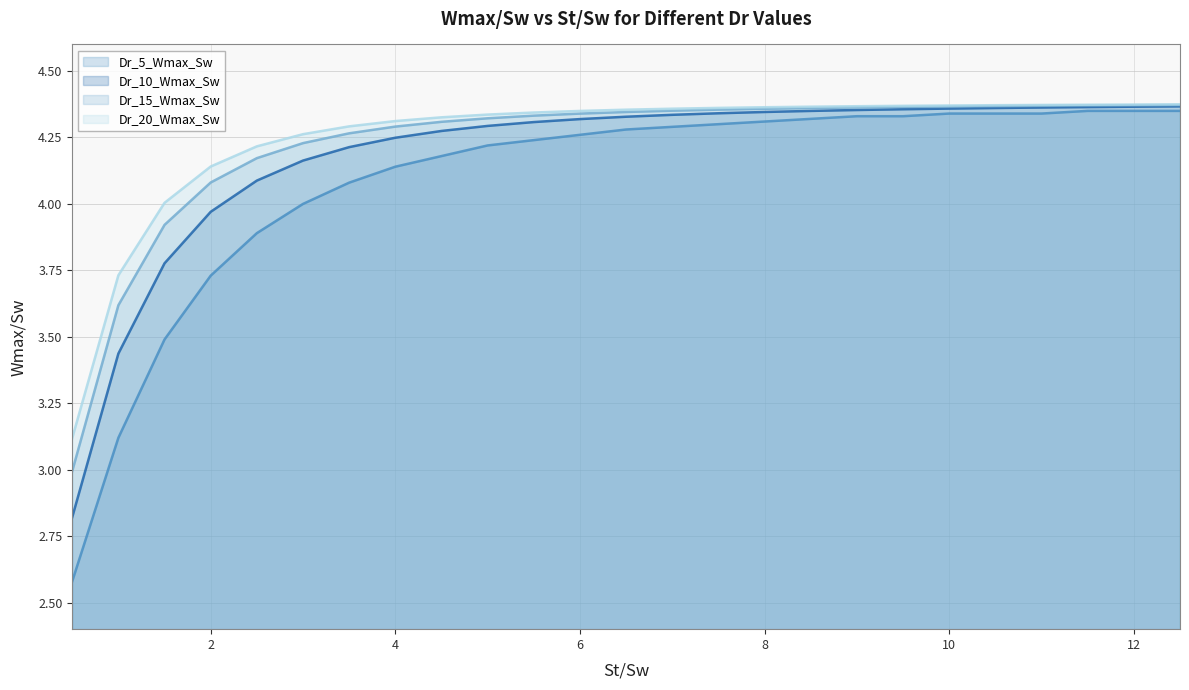

True or false: Dr_20_Wmax_Sw has a value of 7.7 at 9.5.

False